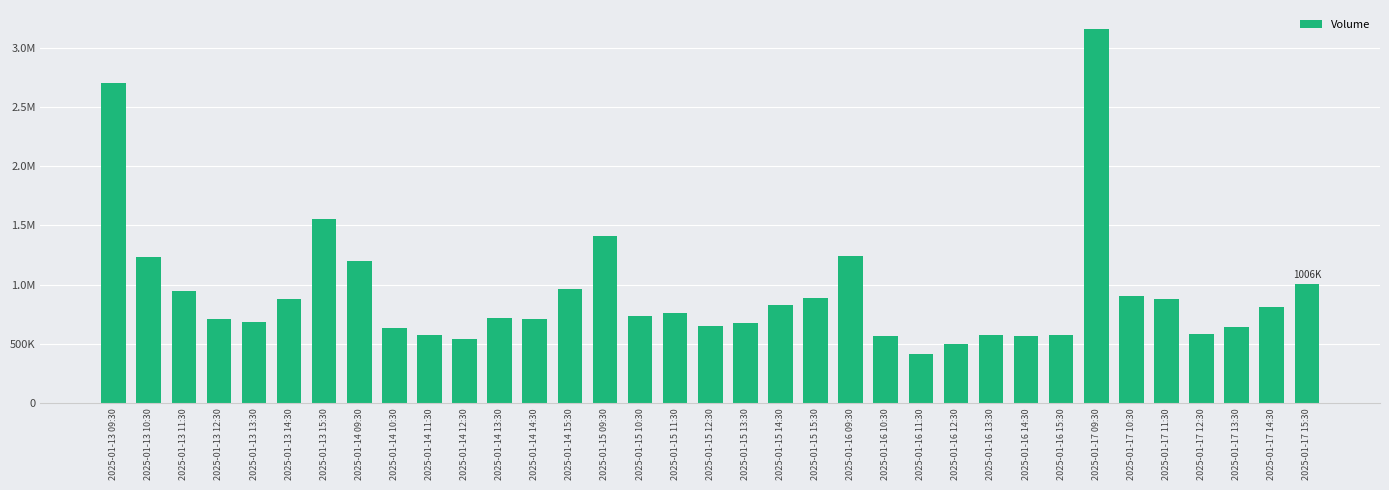

What is the label of the 28th bar from the right?

2025-01-14 09:30